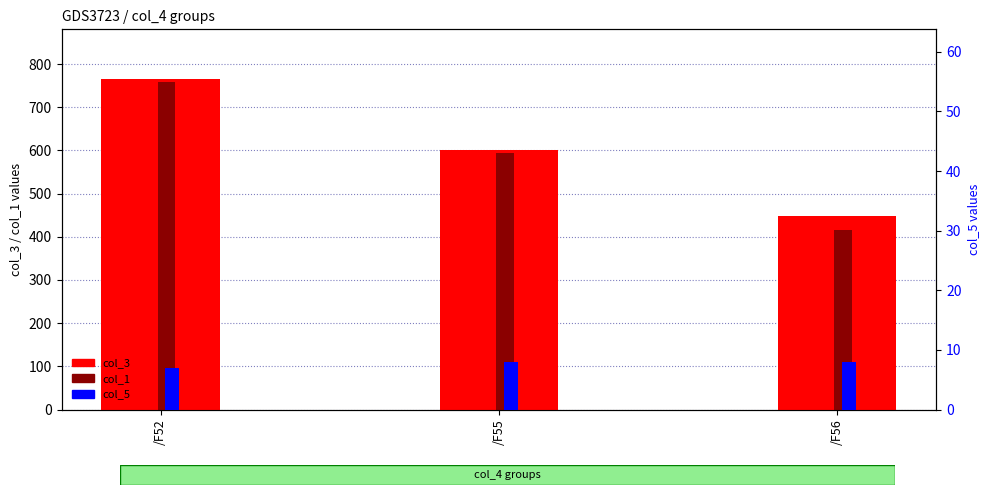

Rank the series at /F56 from lowest to highest value.

col_5, col_1, col_3